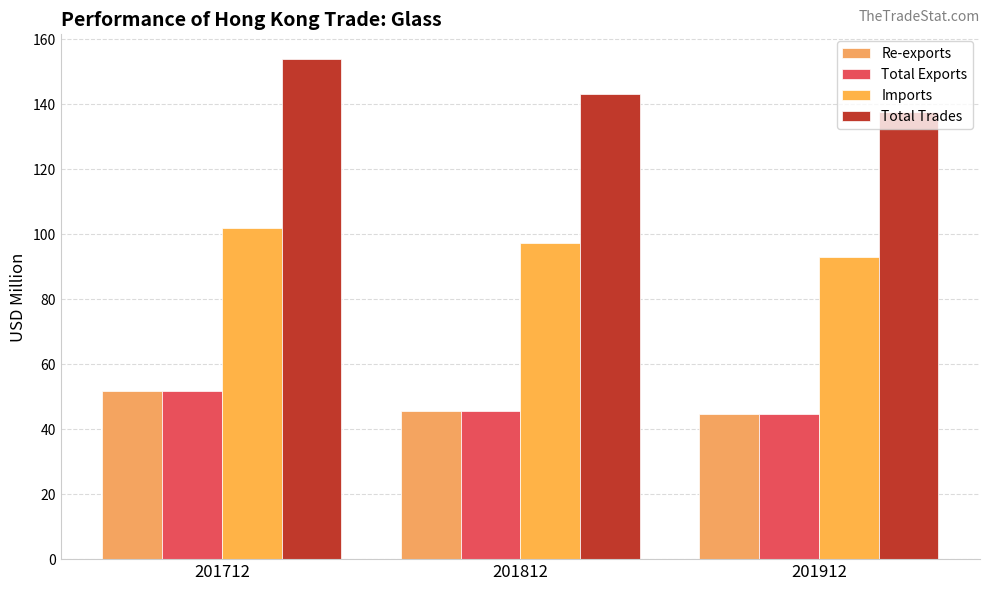

The Re-exports series shows 65.2 at 201812. True or false?

False